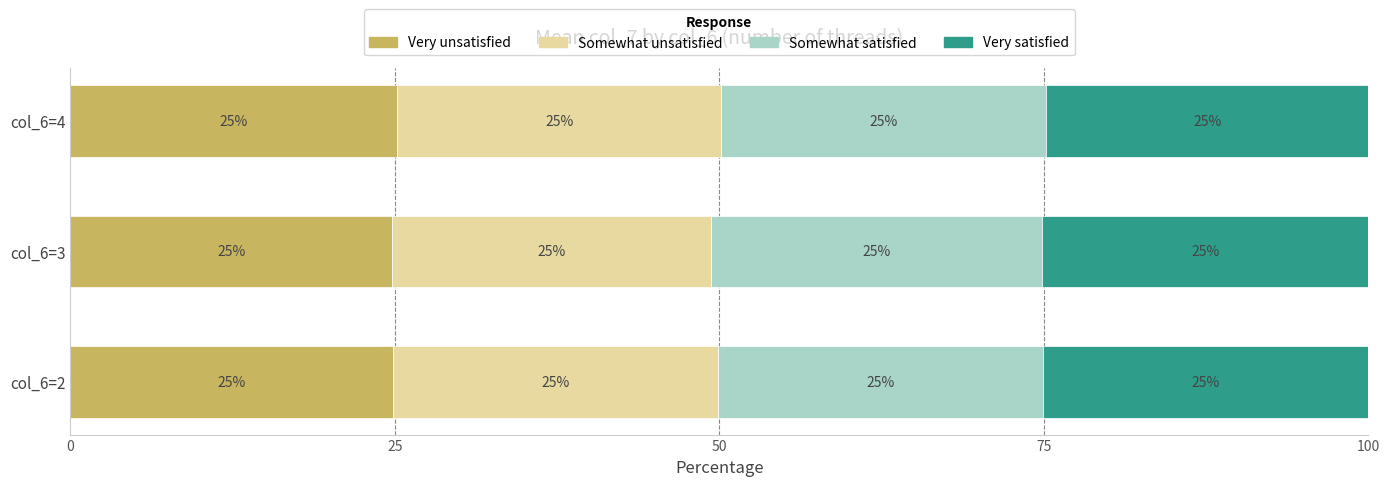

The value of Very unsatisfied at col_6=4 is 25.2. True or false?

True